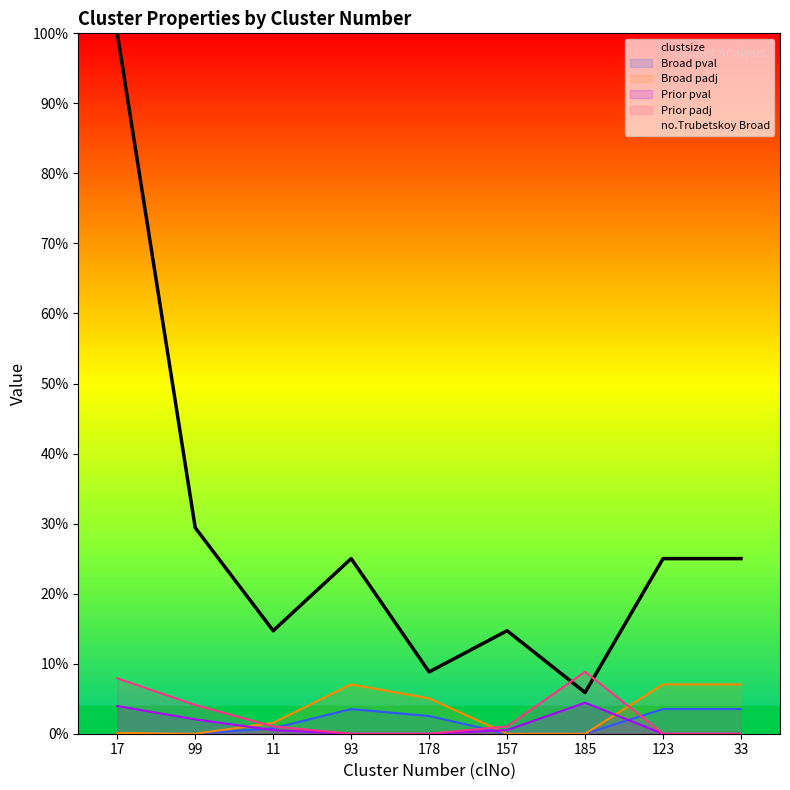

Rank the series at 123 from highest to lowest value.

clustsize, Broad padj, Broad pval, Prior pval, Prior padj